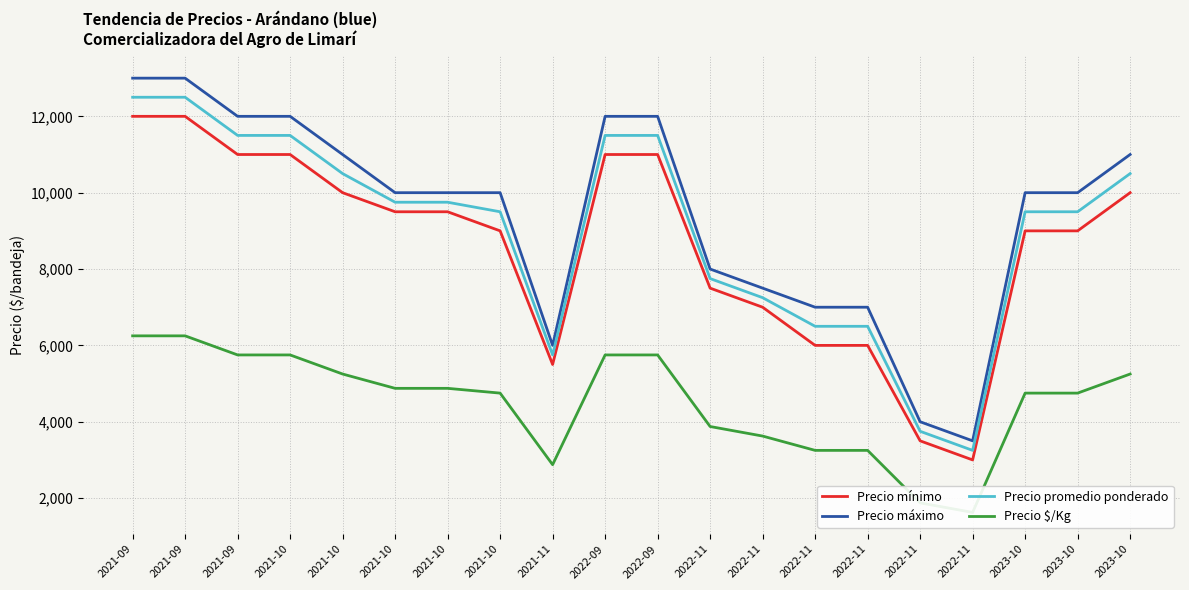

What is the average value of the Precio máximo series?

9450